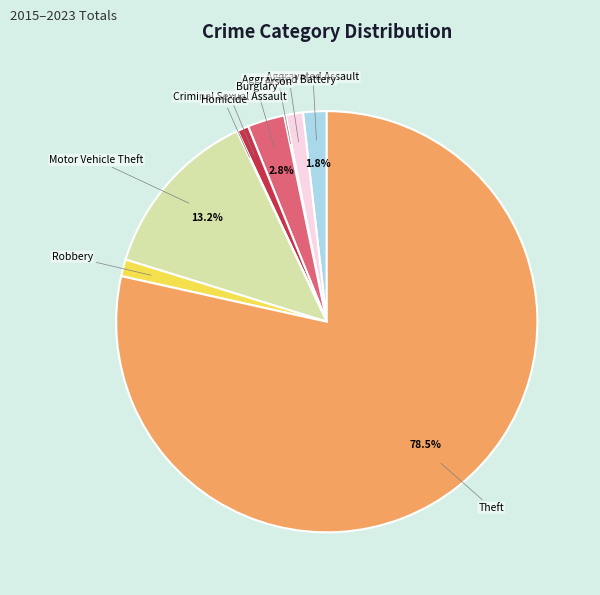

Is there any slice that represents more than half of the pie?

Yes